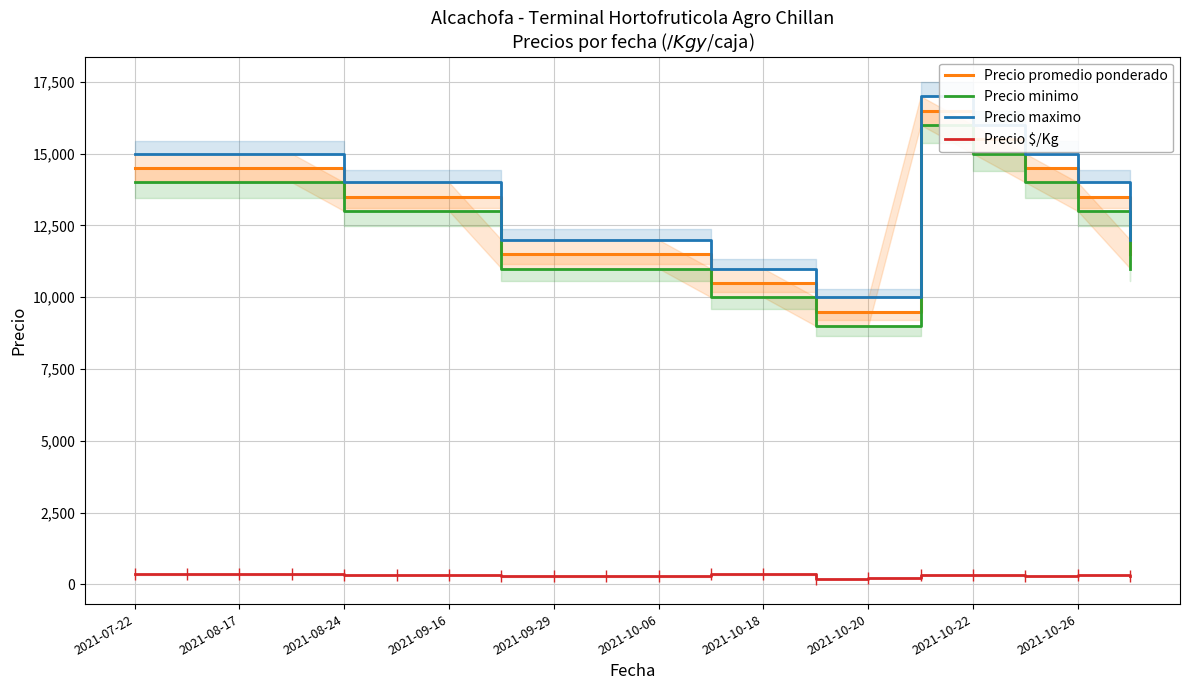

Which series has the largest range (max minus min)?

Precio promedio ponderado